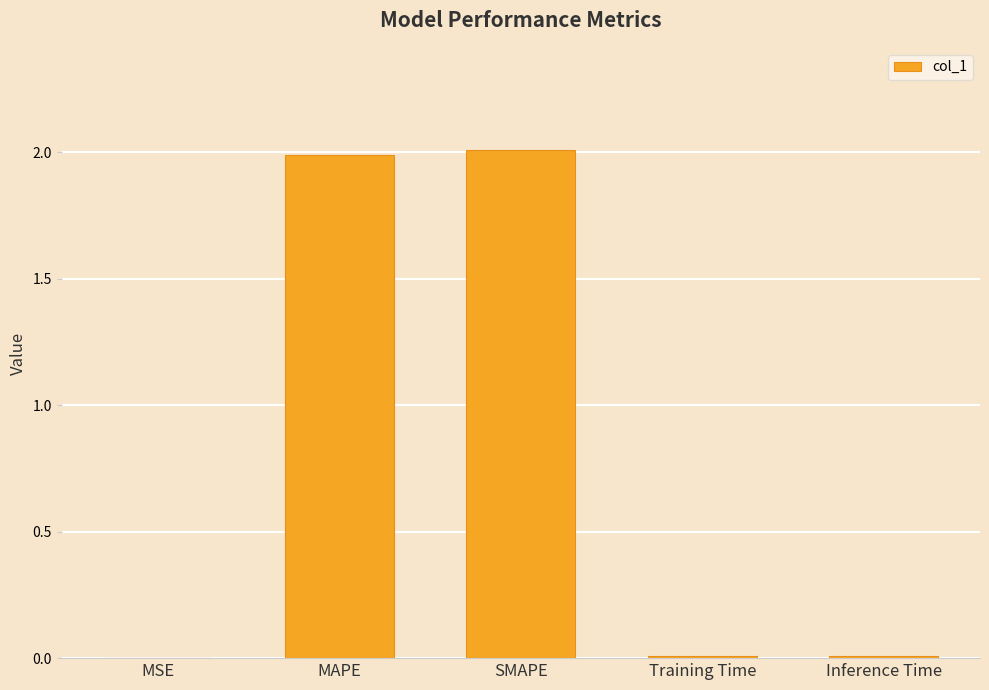

What value does the data have at MAPE?

2.0